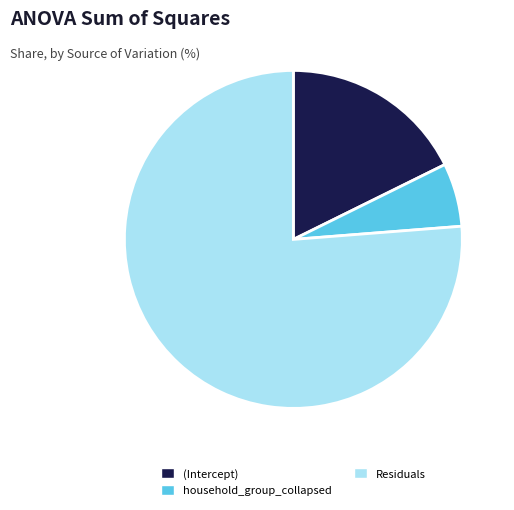

Which category accounts for the majority?

Residuals